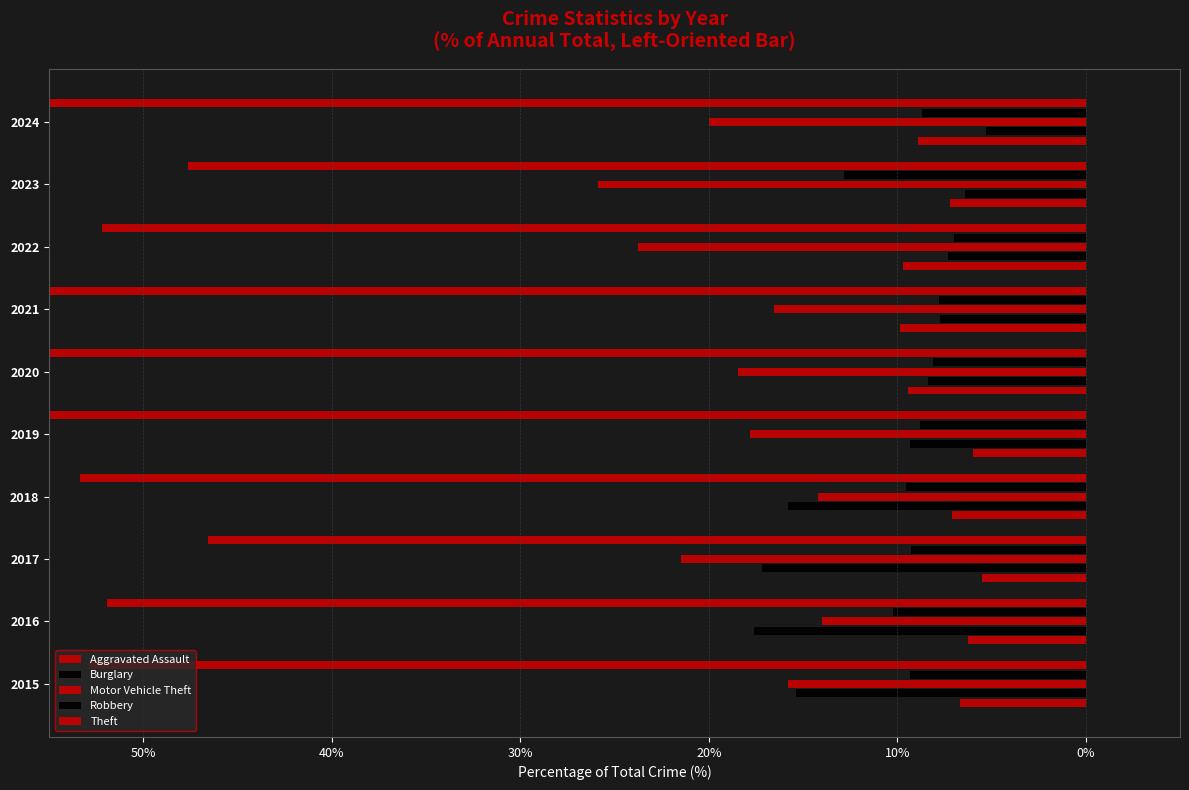

The value of Theft at 2021 is -26.9. True or false?

False